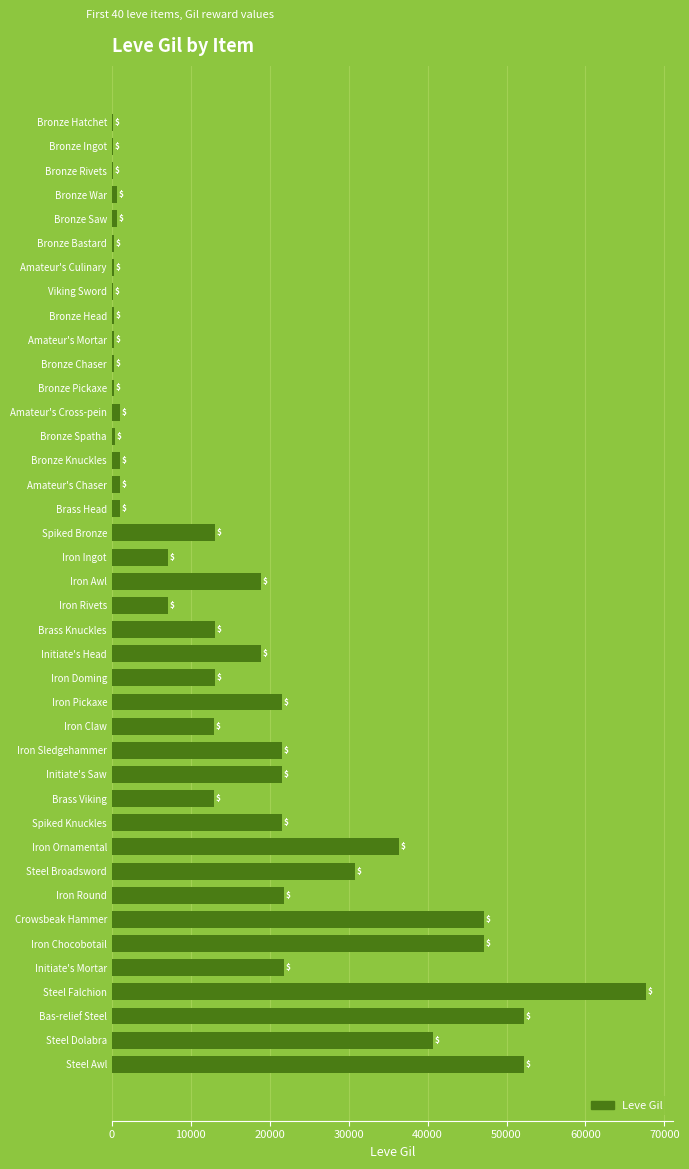

What is the maximum value shown in the chart?

67730